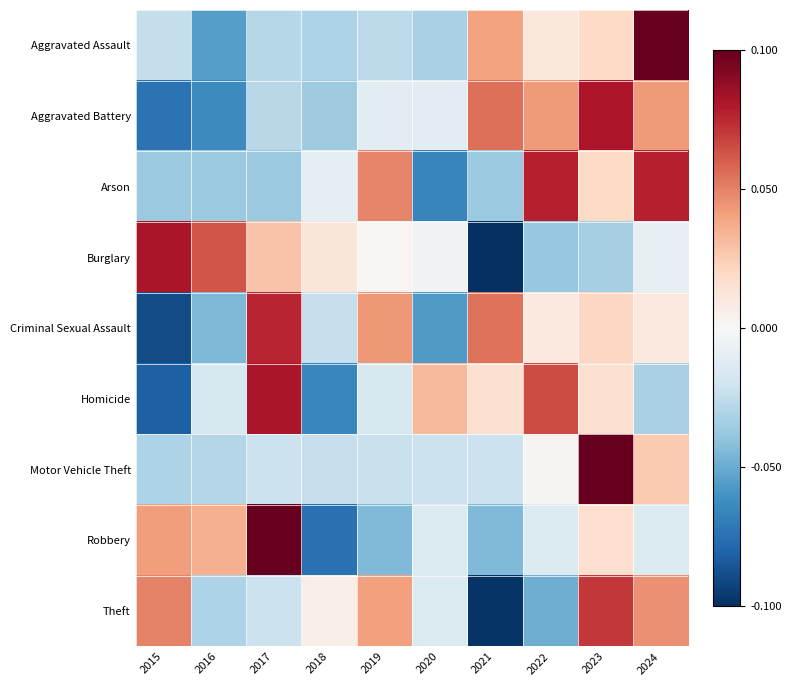

Rank the series at 2016 from highest to lowest value.

Burglary, Robbery, Homicide, Motor Vehicle Theft, Theft, Arson, Criminal Sexual Assault, Aggravated Assault, Aggravated Battery